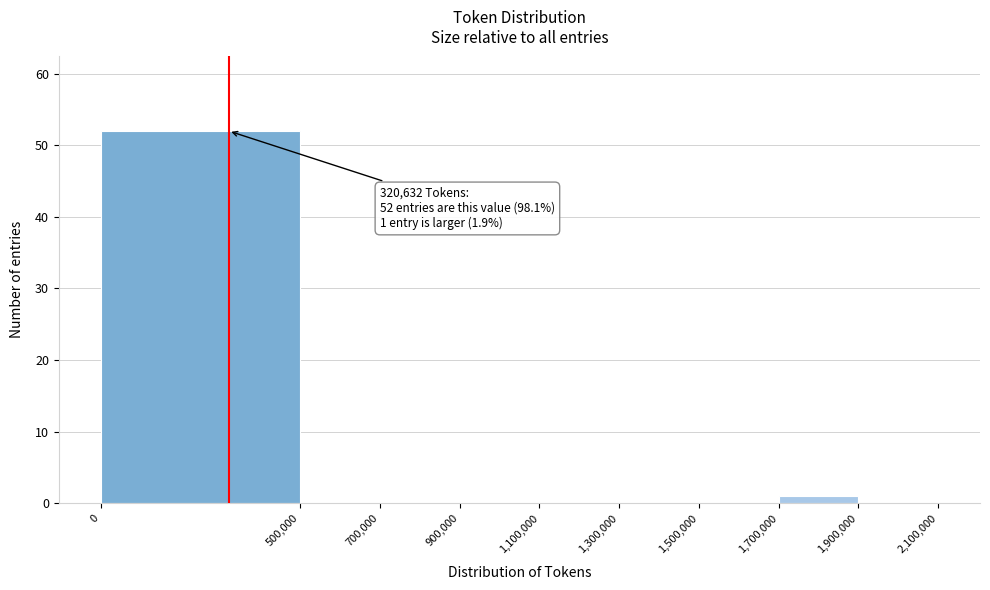

Which range on the x-axis has the tallest bar?

0 to 500,000